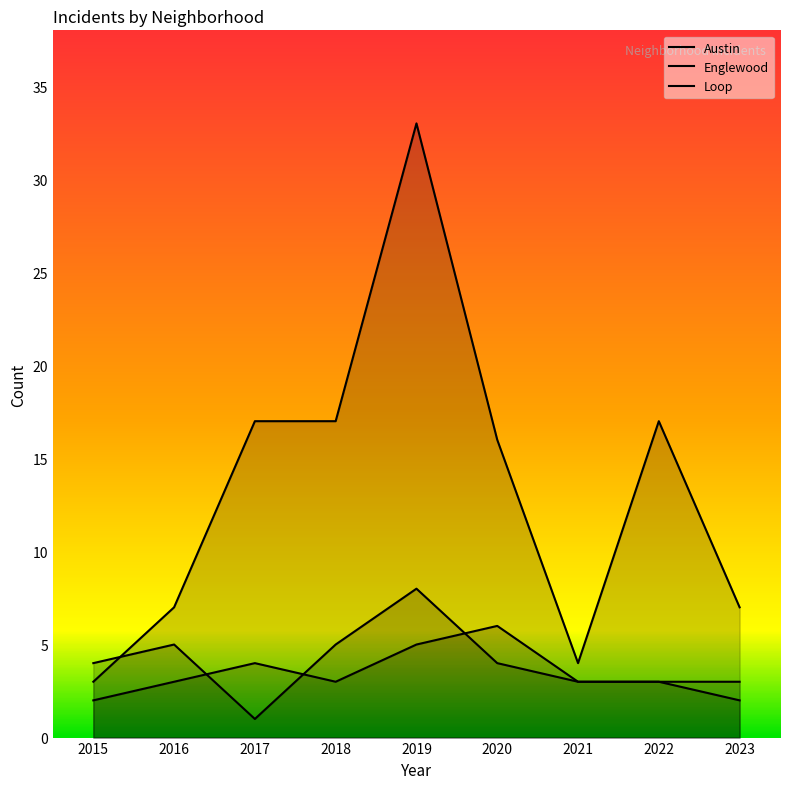

In Englewood, how many points are lower than both neighbors (excluding endpoints)?

1